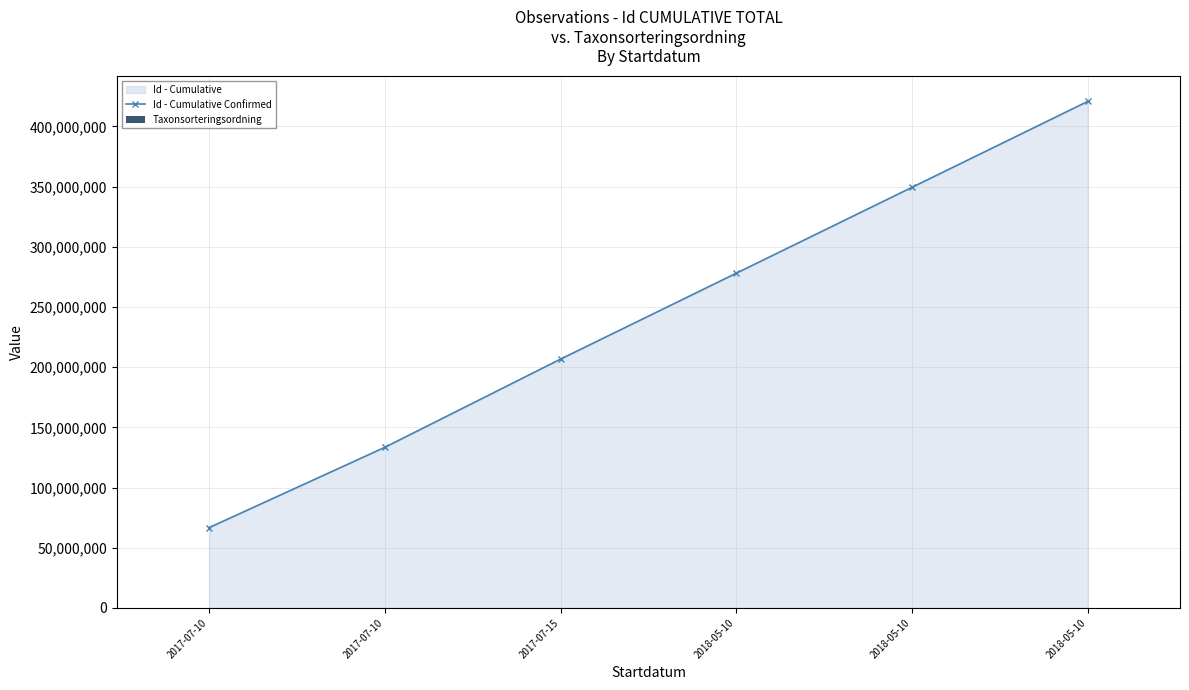

At which category is the sum across all series the highest?

2018-05-10